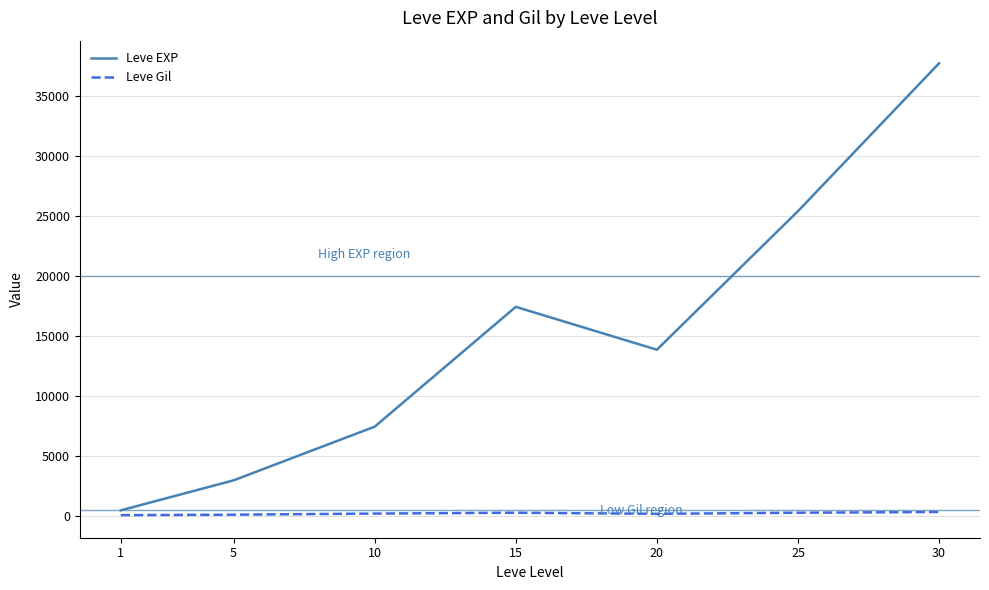

Is it true that Leve Gil equals 113.0 at 1?

True